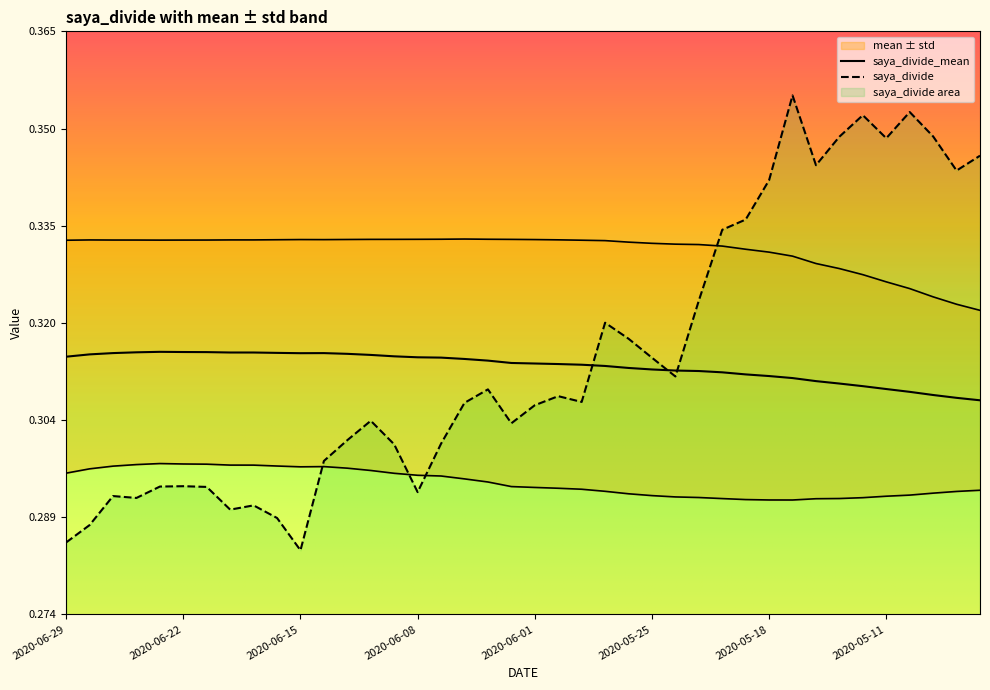

Rank the series at 2020-05-21 from lowest to highest value.

saya_divide_mean, saya_divide